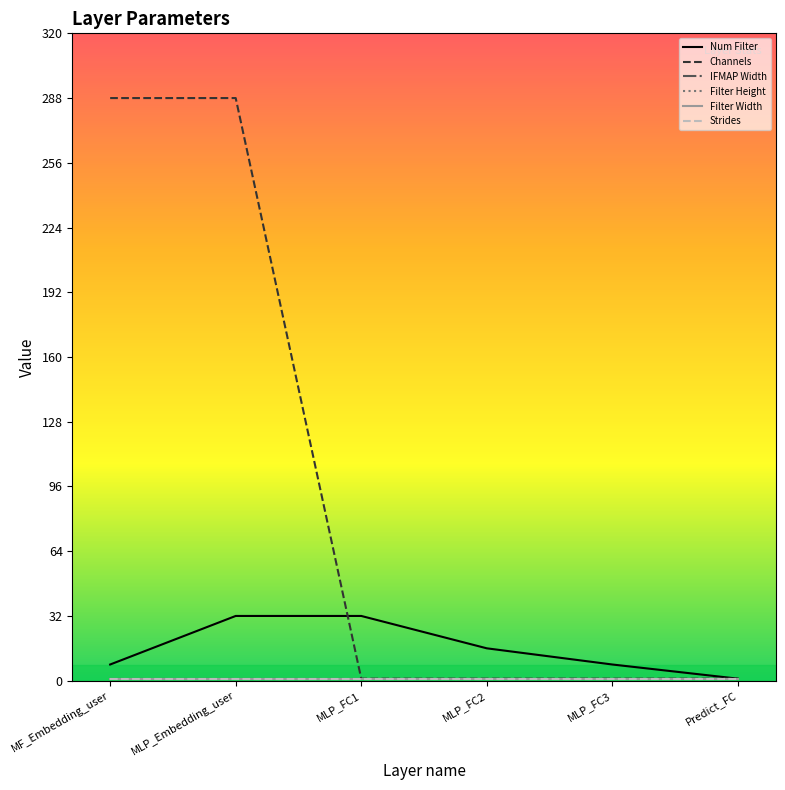

True or false: Filter Height and Channels intersect in this chart.

False